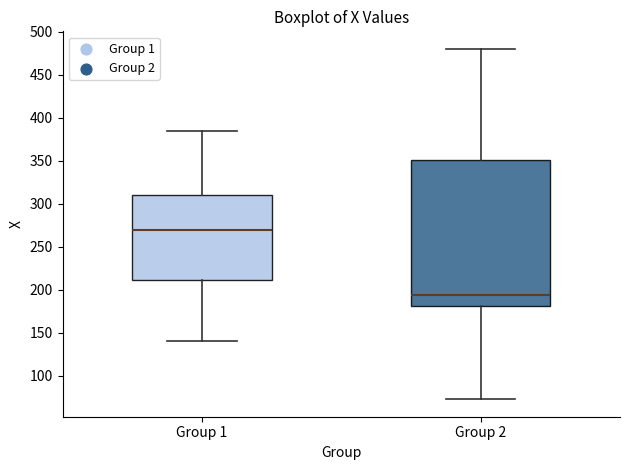

Reading left to right, read every box against the y-axis: the position of its median line, the range the box covers, and the ends of its whiskers. The values are not printed on the chart, so give them approximately, as read against the axis.

Group 1: median 270, box 210 to 310, whiskers 140 to 385
Group 2: median 195, box 180 to 350, whiskers 75 to 480